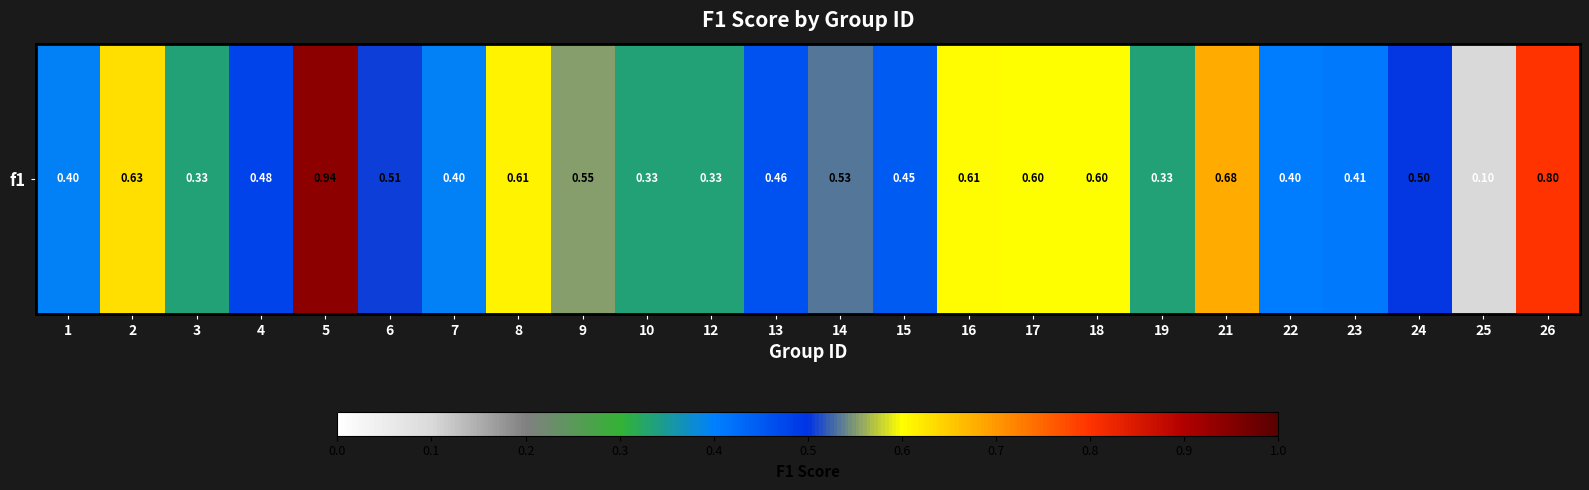

Is it true that the value at 25 is 0.1?

True